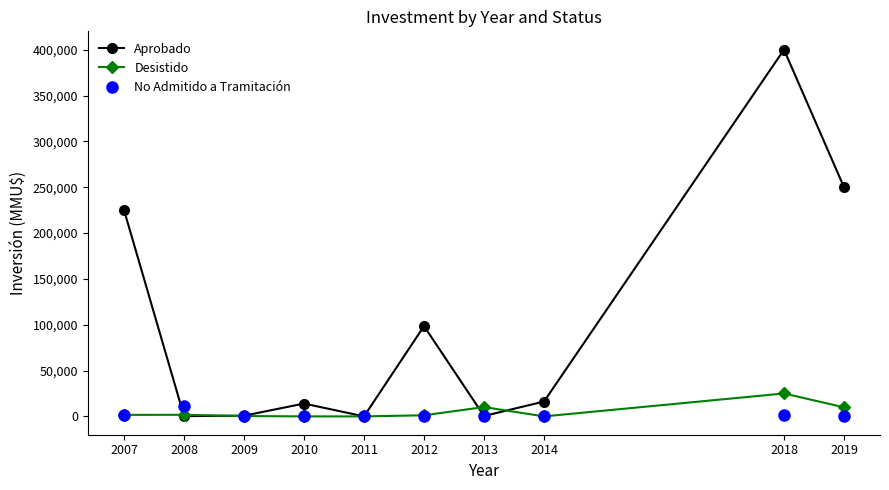

What is the greatest value displayed?

400000